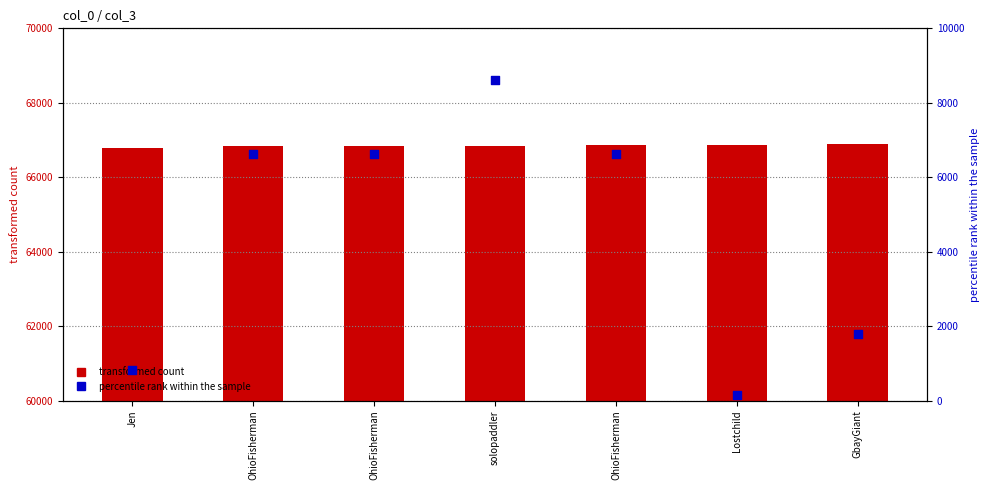

At how many categories does at least one series exceed 60480?

7